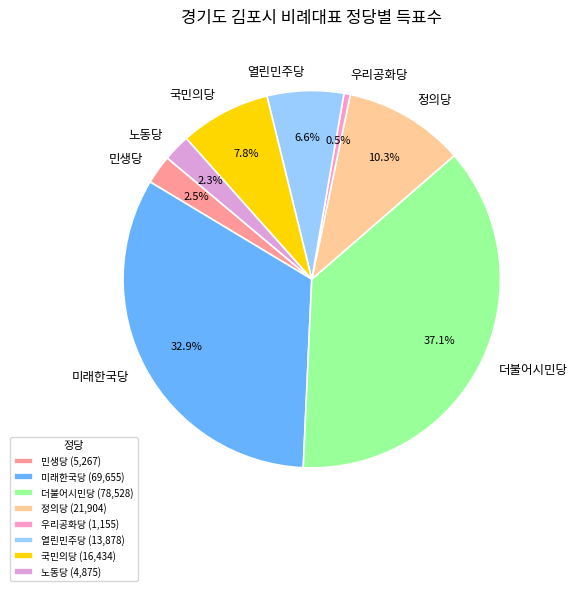

What percentage is NOT represented by 국민의당?

92.2%